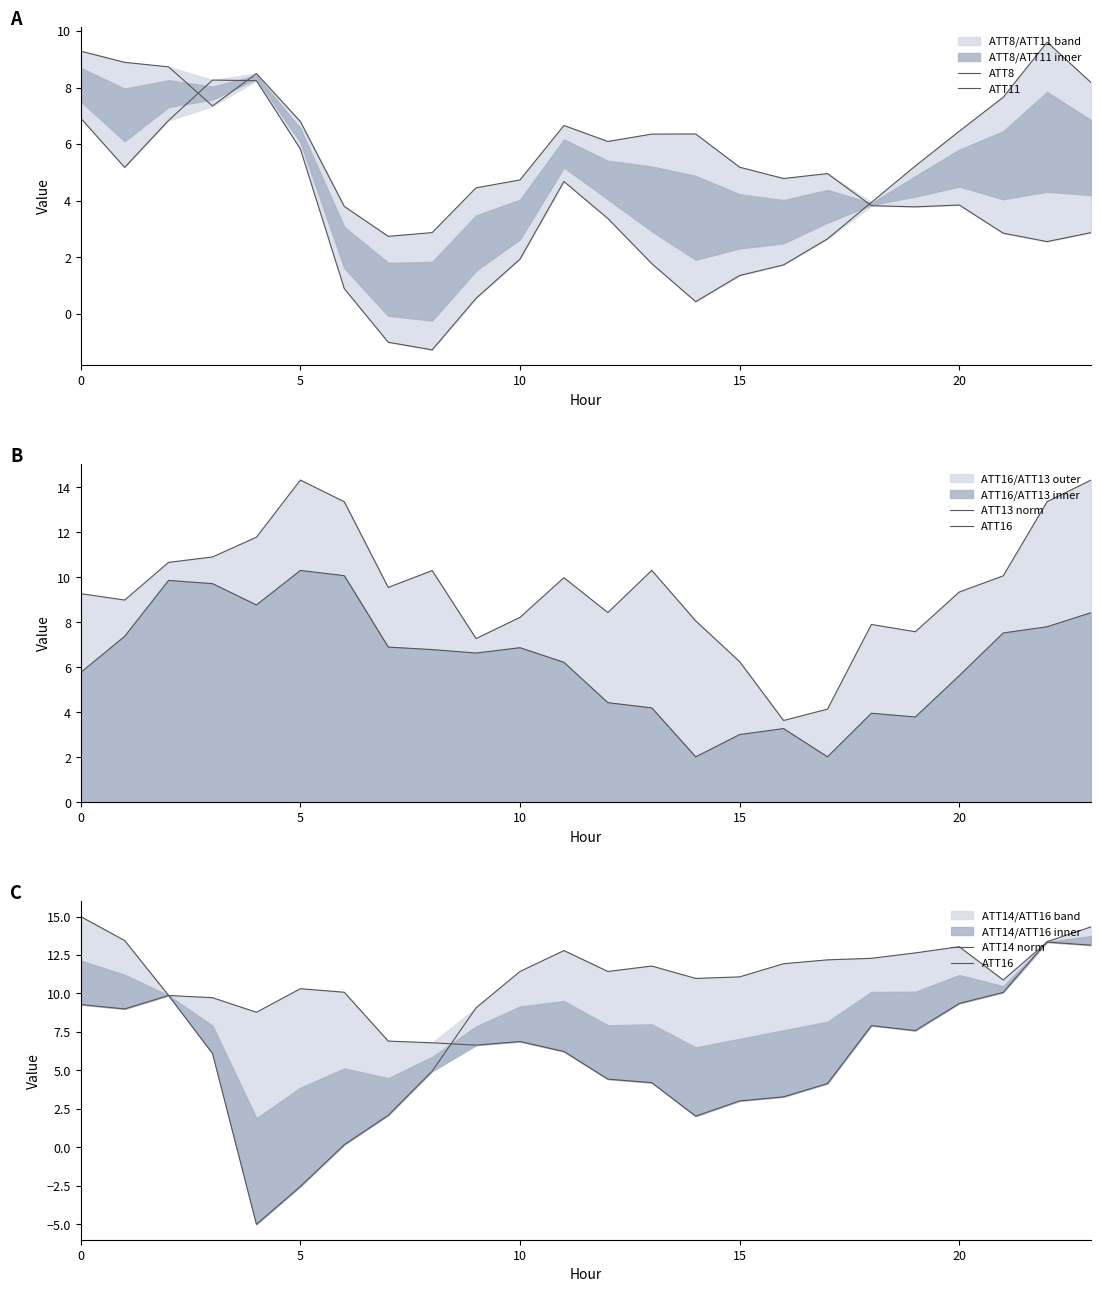

Which series has the largest total across all categories?

ATT13 norm